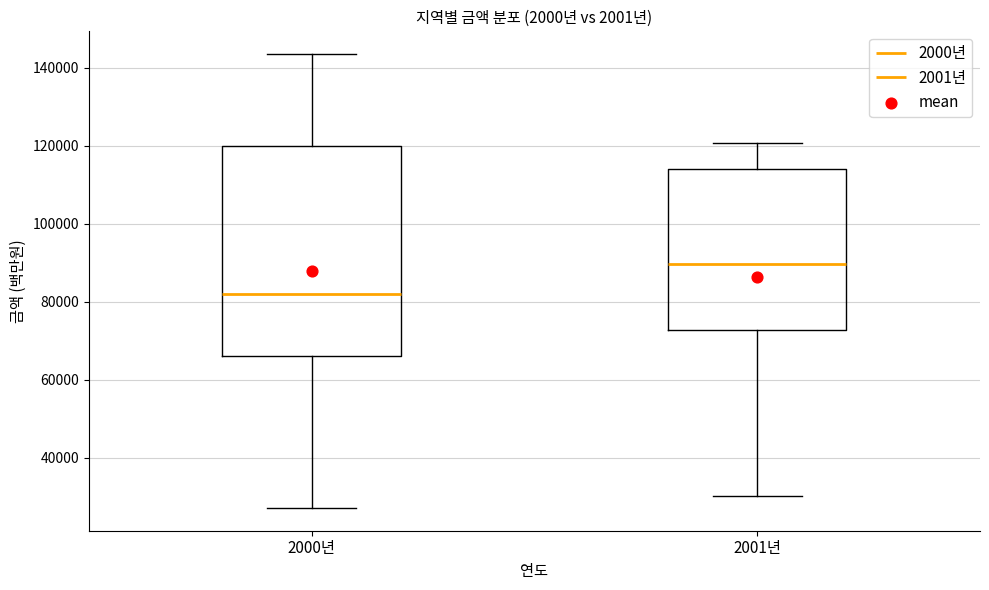

Reading left to right, transcribe this box plot: for each box, give where its median line is, the range the box spans, and where its two whiskers end, as read against the y-axis. The values are not printed on the chart, so give them approximately, as read against the axis.

2000년: median 82000, box 66000 to 120000, whiskers 28000 to 144000
2001년: median 90000, box 72000 to 114000, whiskers 30000 to 120000